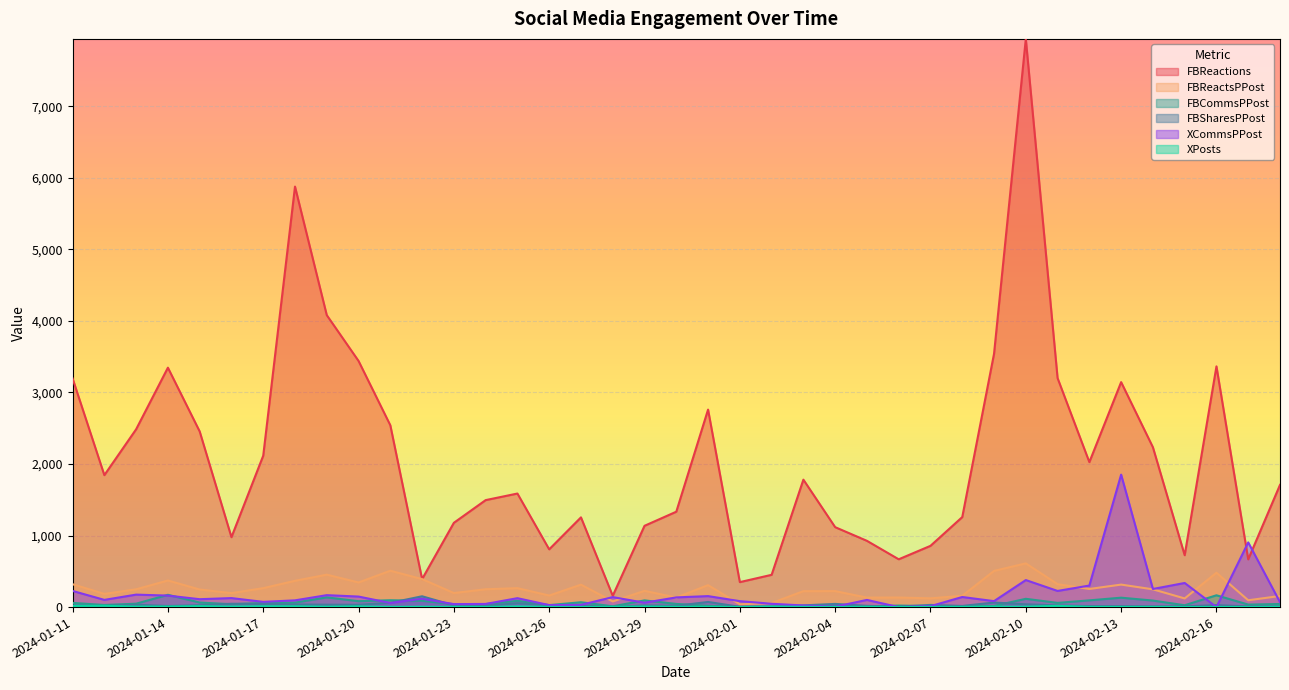

At which label does FBReactions reach its peak?

2024-02-10